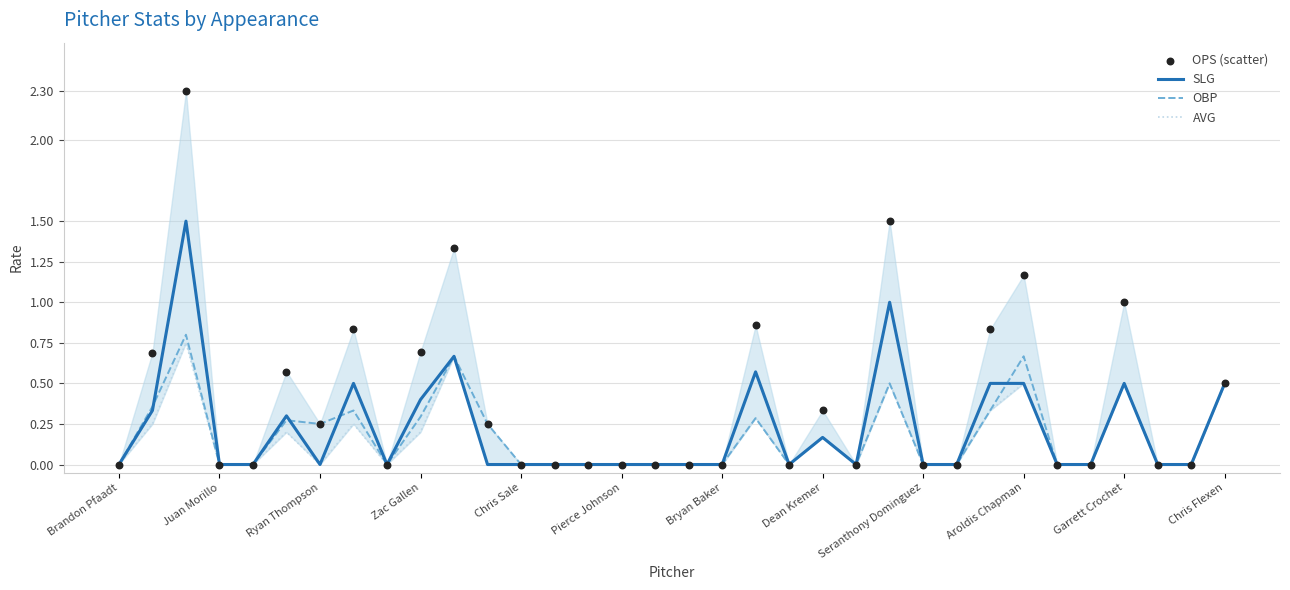

Which series contains the lowest Y value?

SLG